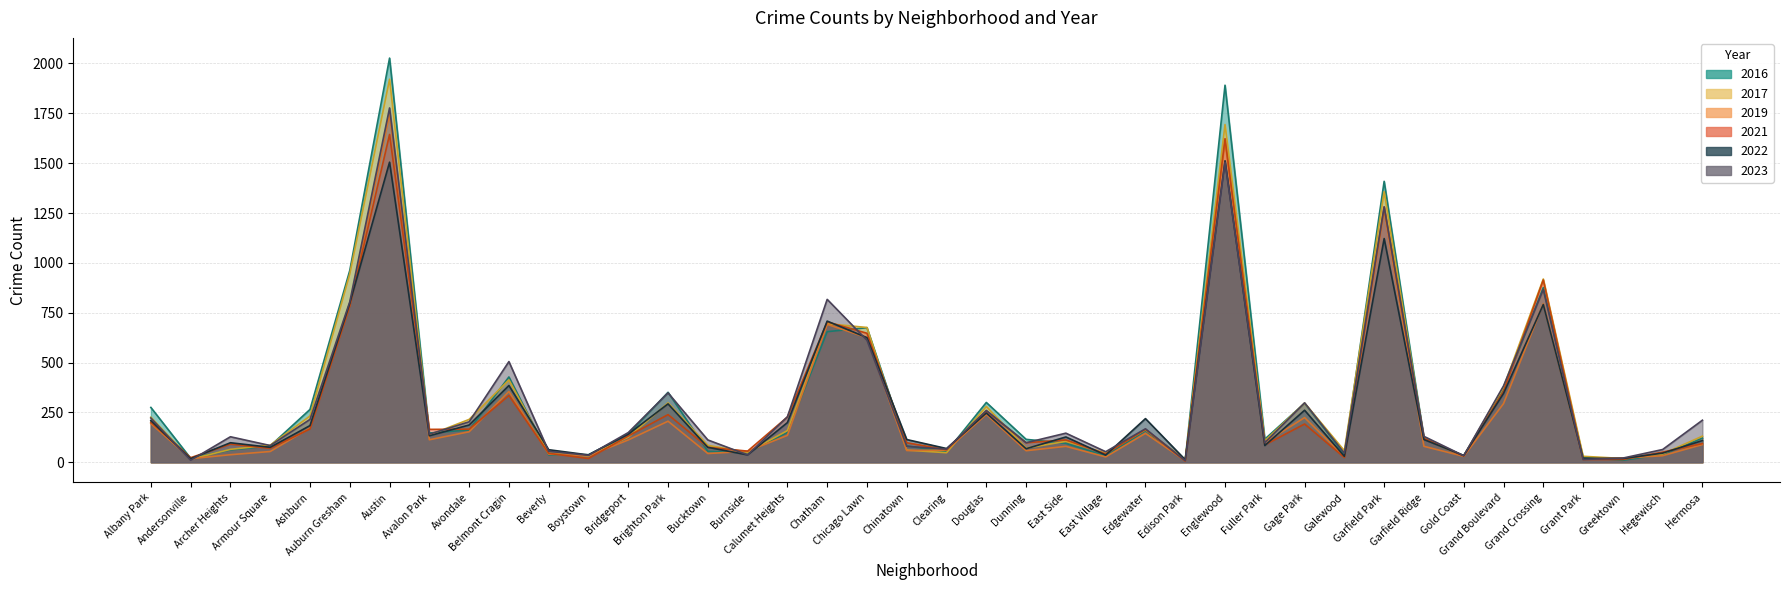

Does the chart have visible grid lines?

Yes